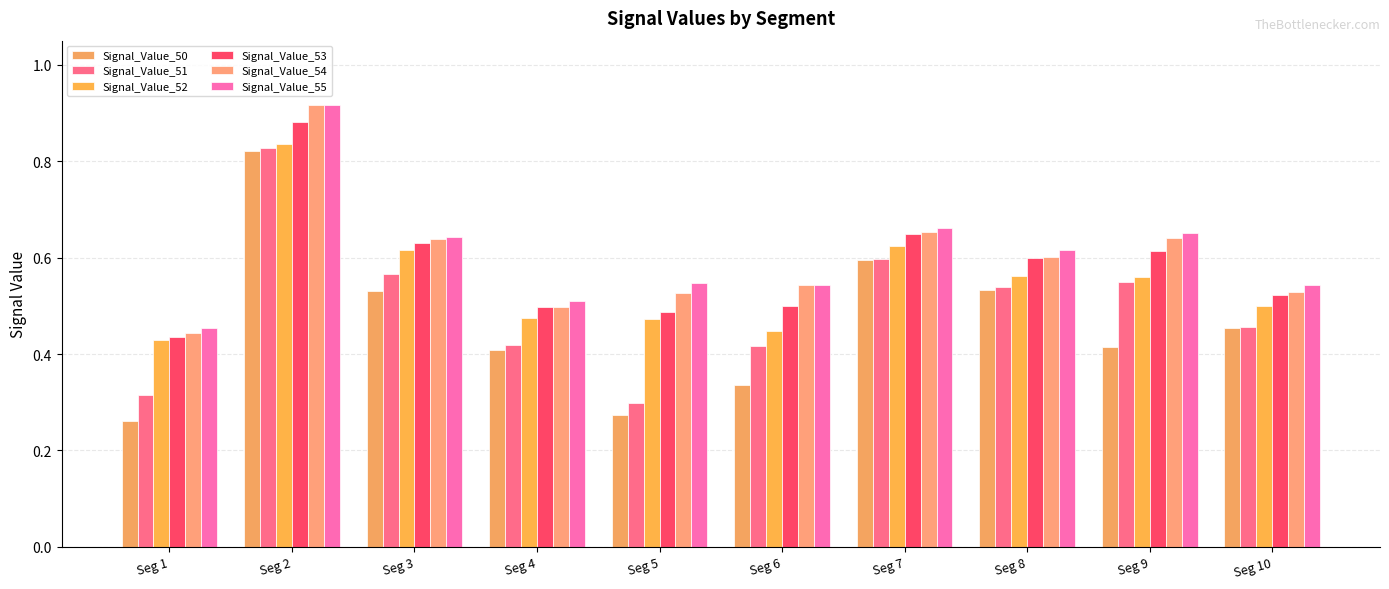

What is the average value of the Signal_Value_54 series?

0.6